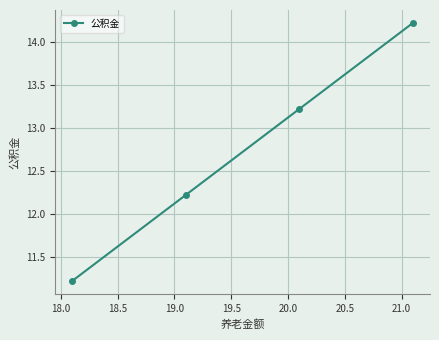

What is the greatest value displayed?

14.2